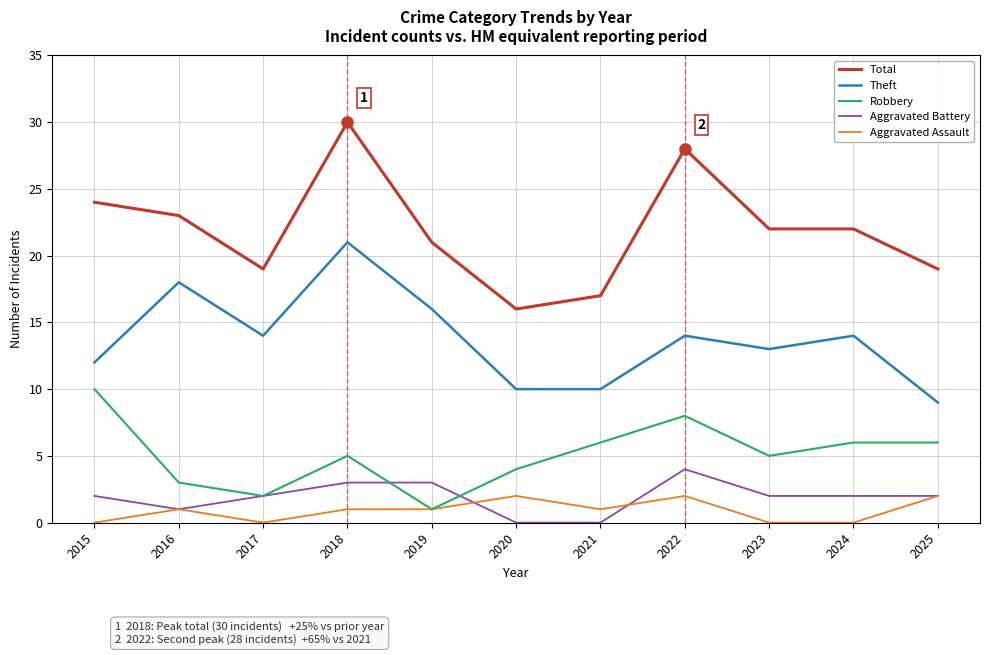

True or false: Theft and Robbery cross at least once.

False